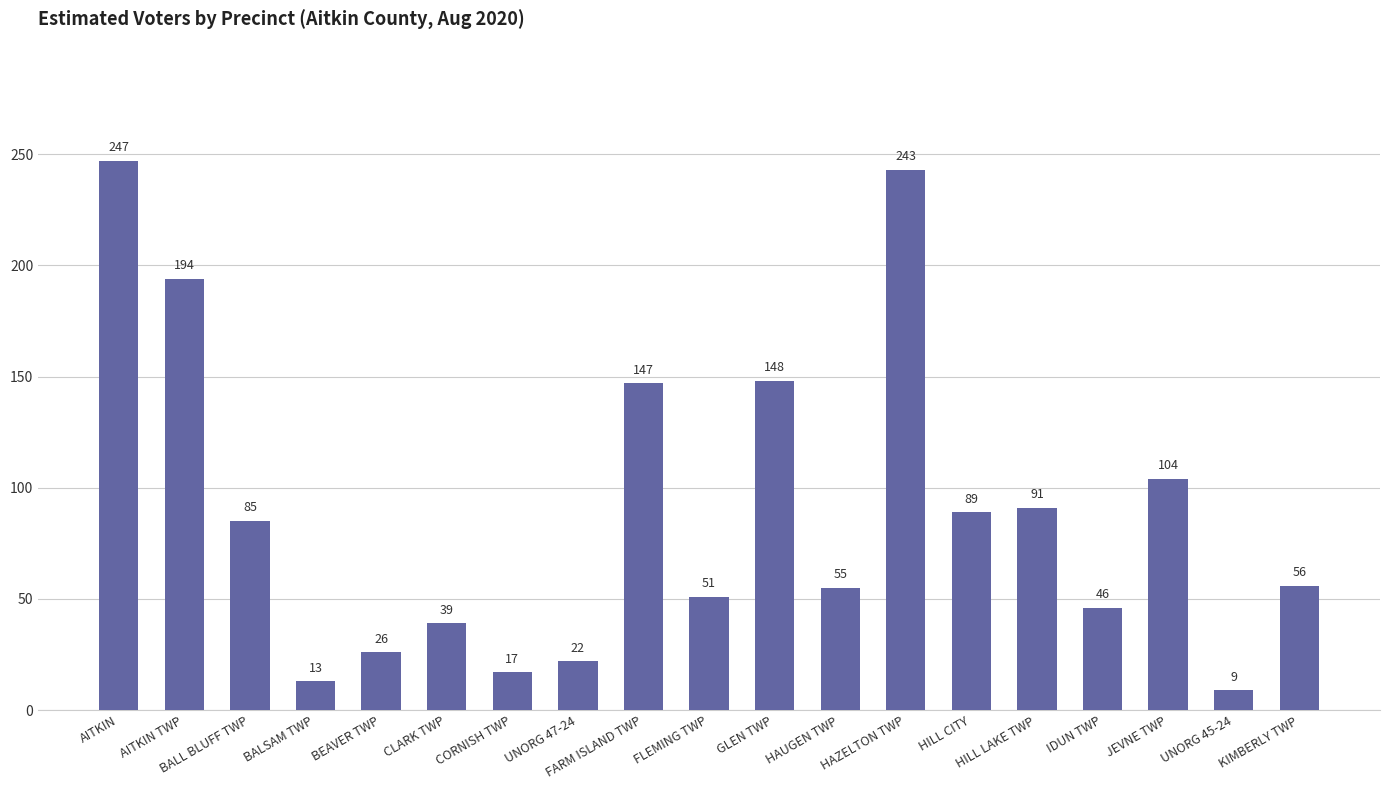

What is the greatest value displayed?

247